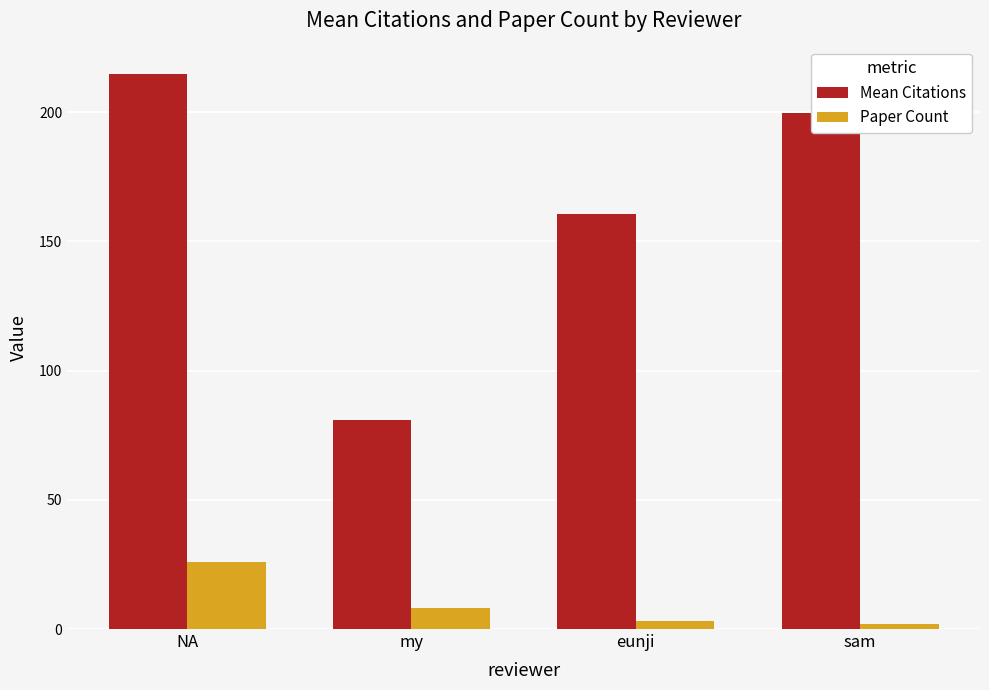

What is the label of the 2nd bar from the left?

my